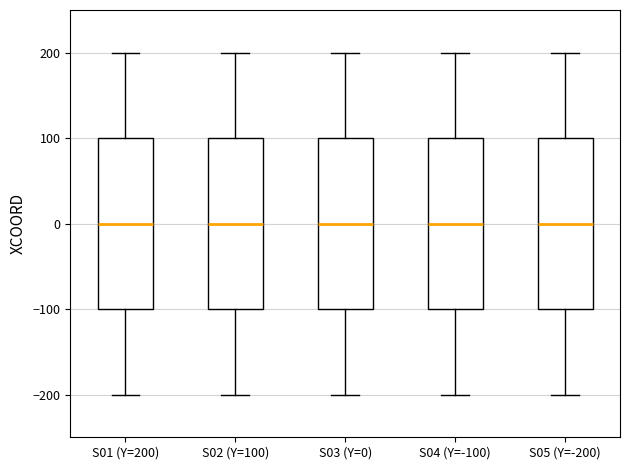

Where is the lower edge of the box for S01 (Y=200) on the y-axis? The values are not printed on the chart, so give them approximately, as read against the axis.

-100